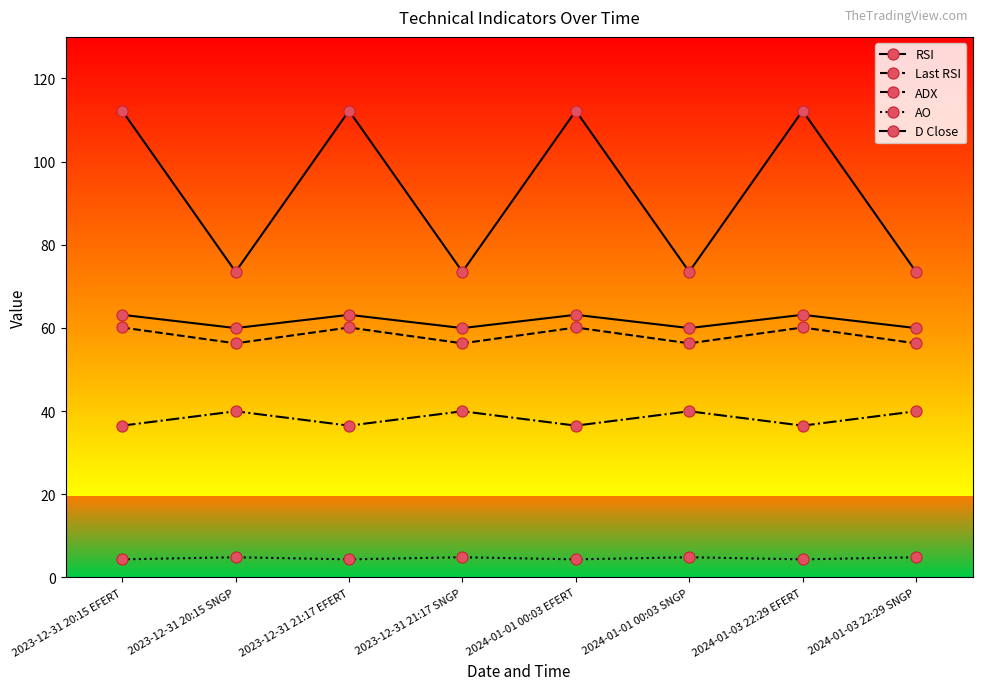

True or false: Last RSI has a value of 37.0 at 2024-01-03 22:29 EFERT.

False